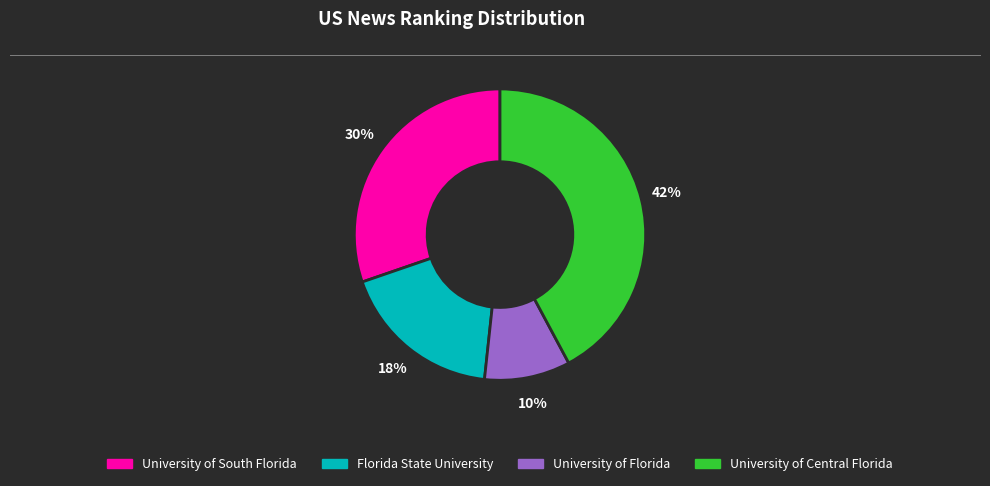

How many segments does this pie chart have?

4